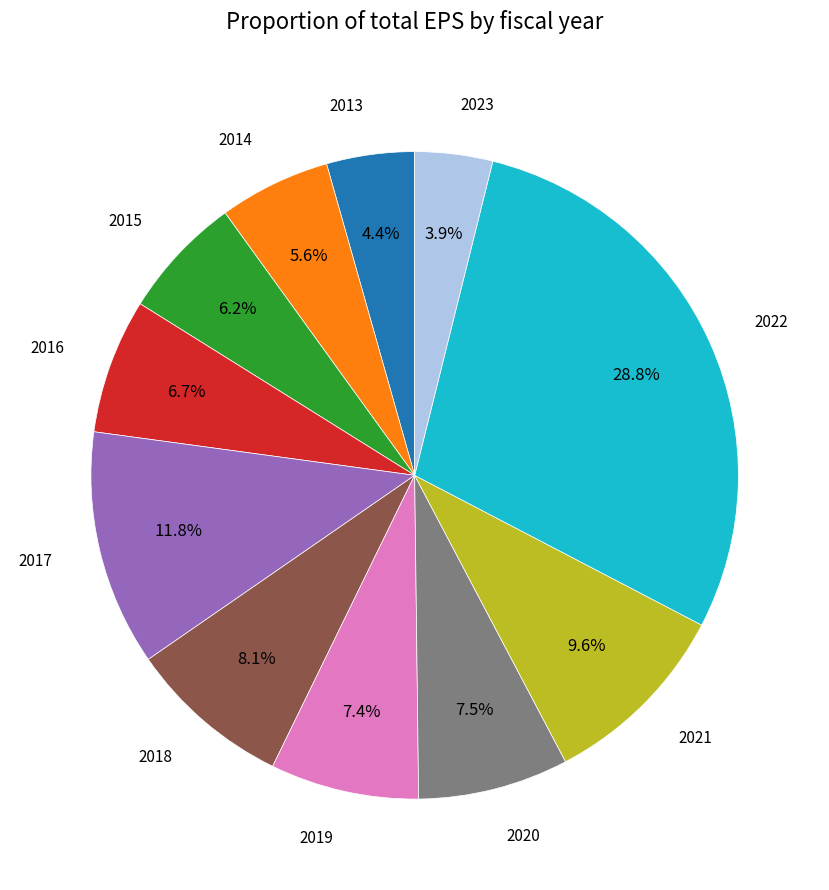

Count the number of slices in the pie.

11